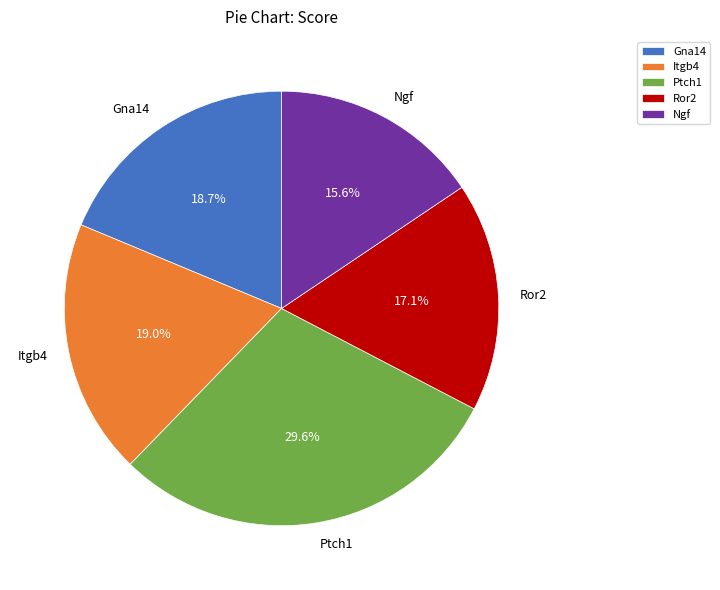

True or false: Ror2 accounts for 17% of the total.

True